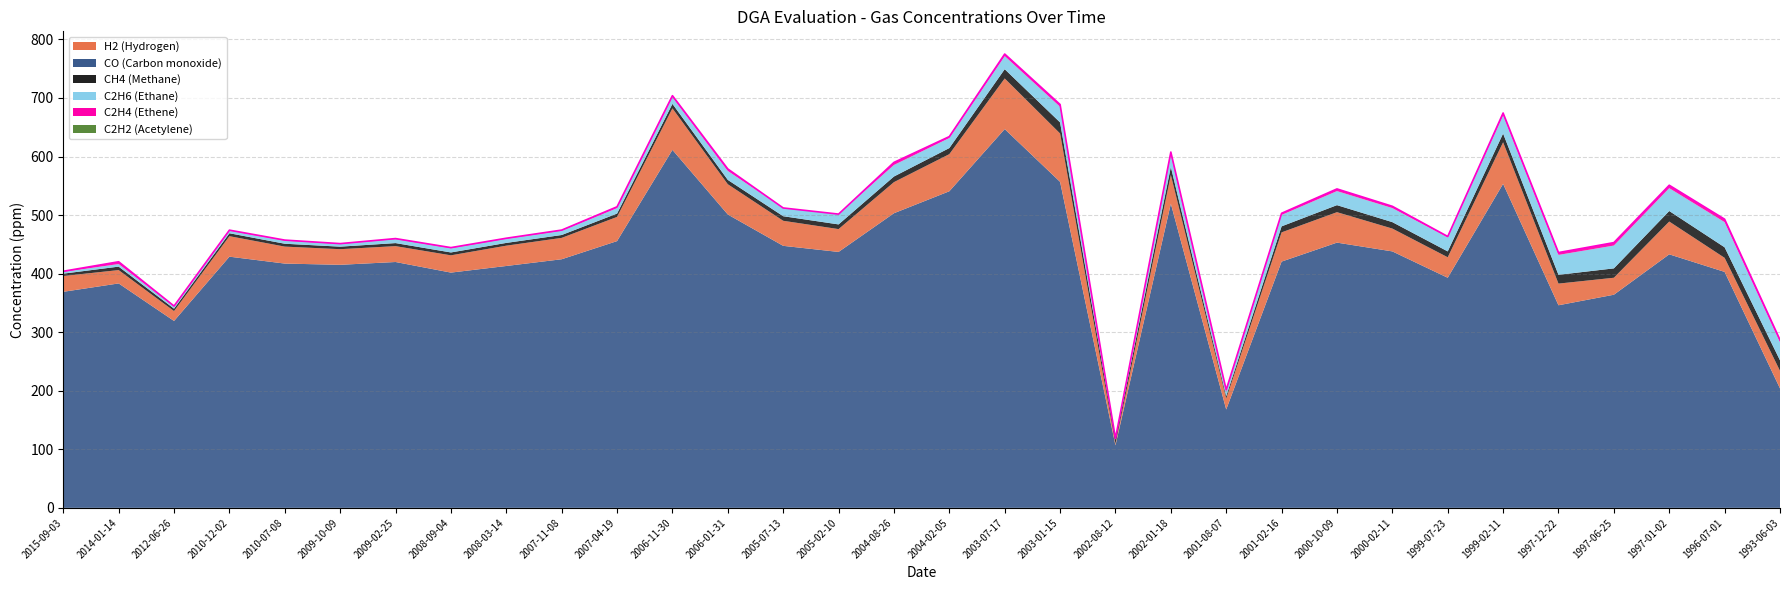

The C2H4 series shows 1.0 at 2009-02-25. True or false?

True